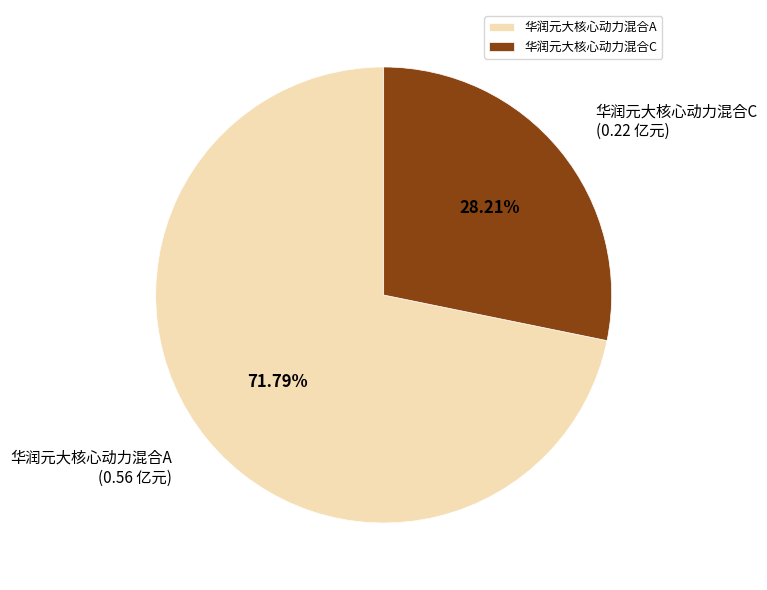

Rank the categories by value from lowest to highest.

华润元大核心动力混合C, 华润元大核心动力混合A